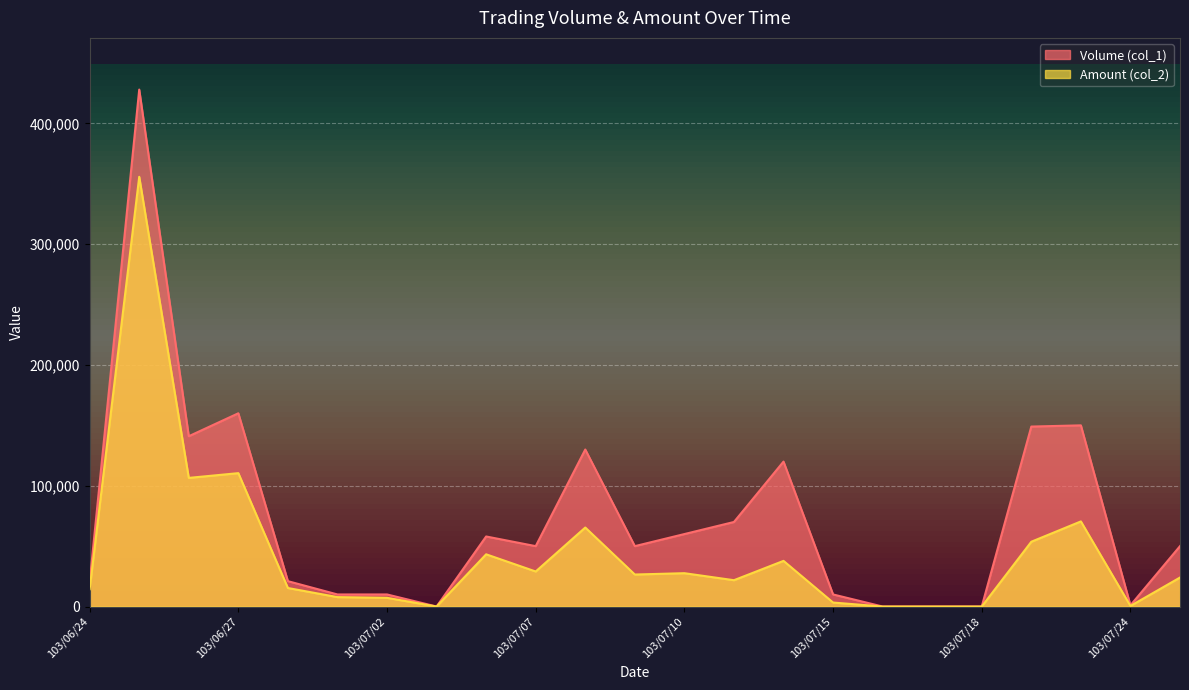

How many interior local peaks does the Volume (col_1) series have?

6